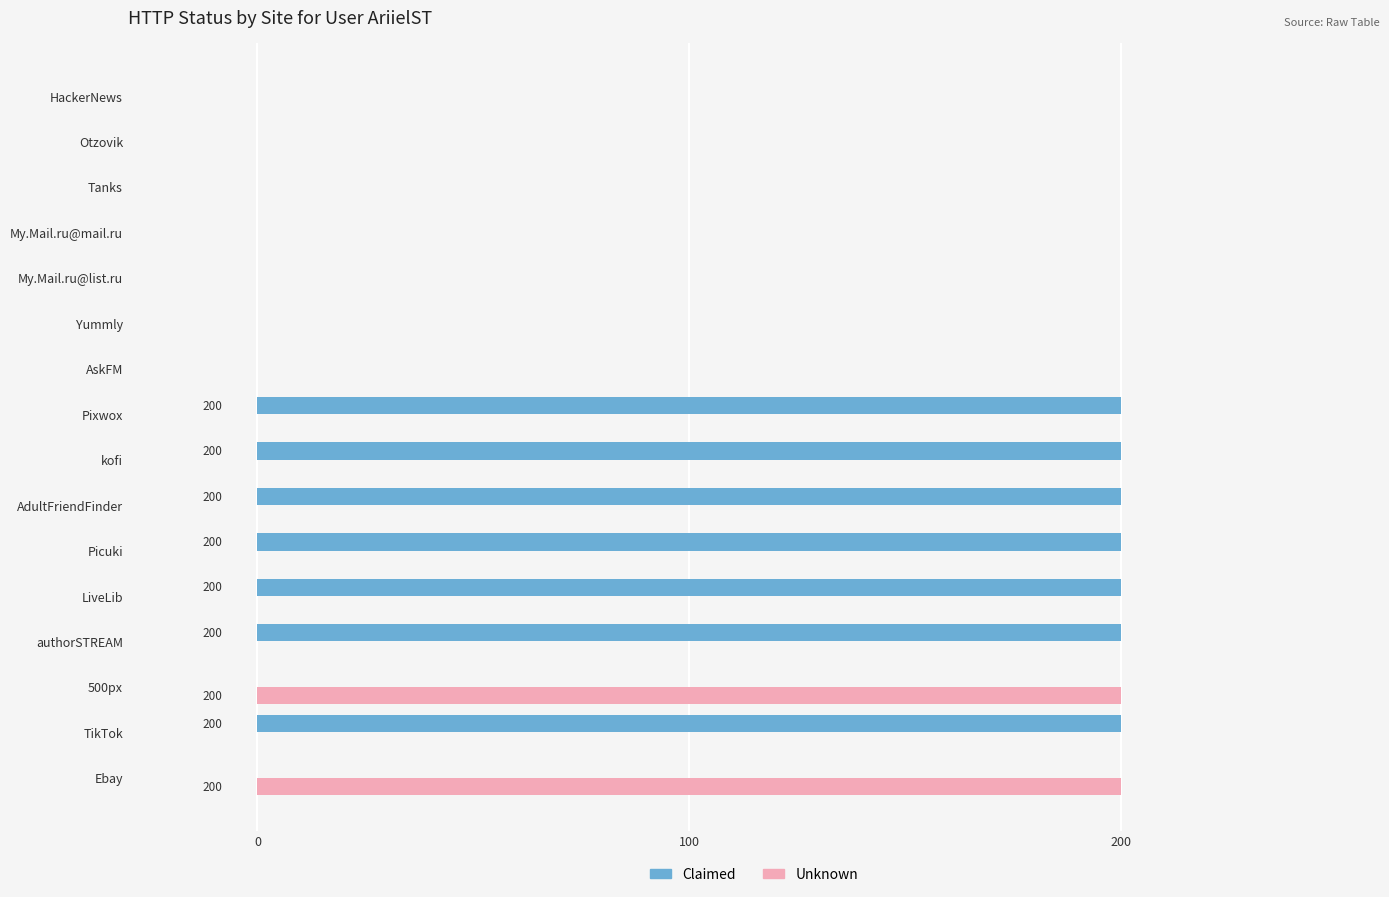

The Unknown series shows 0 at Yummly. True or false?

True